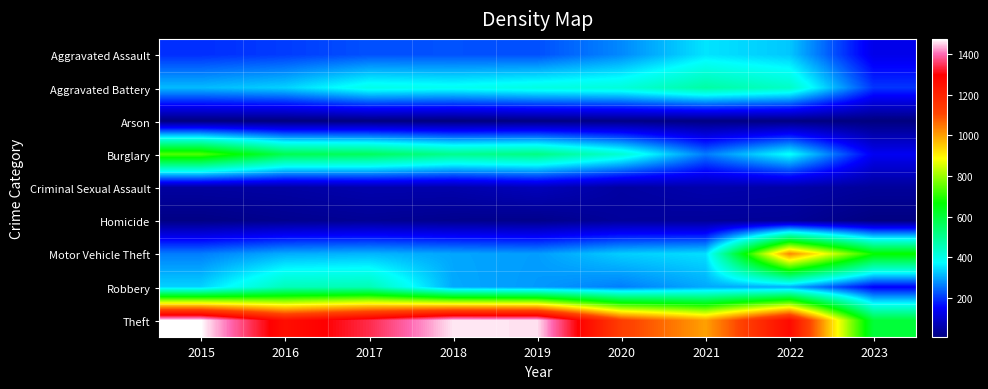

How many distinct data groups are displayed?

9